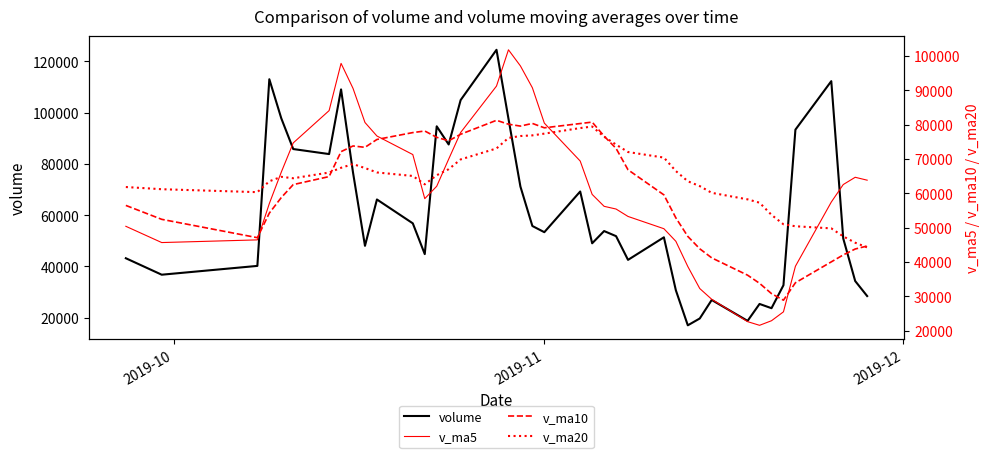

What is the minimum value for volume?

17073.0